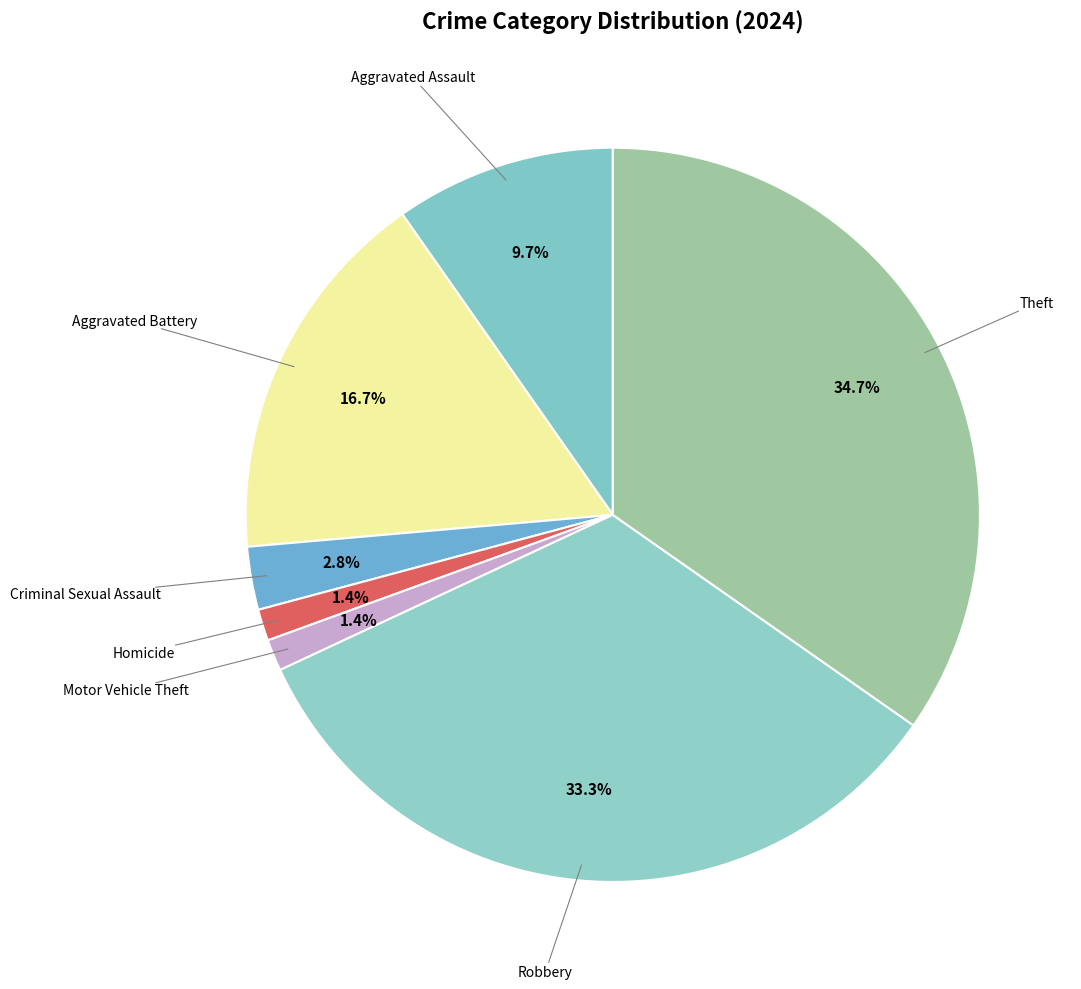

Between Robbery and Homicide, which is larger?

Robbery